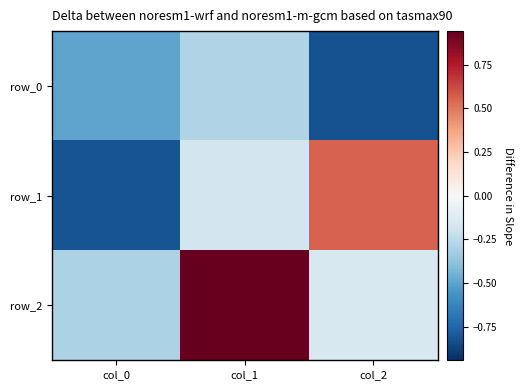

Between col_1 and col_2, which series saw the biggest shift?

row_2